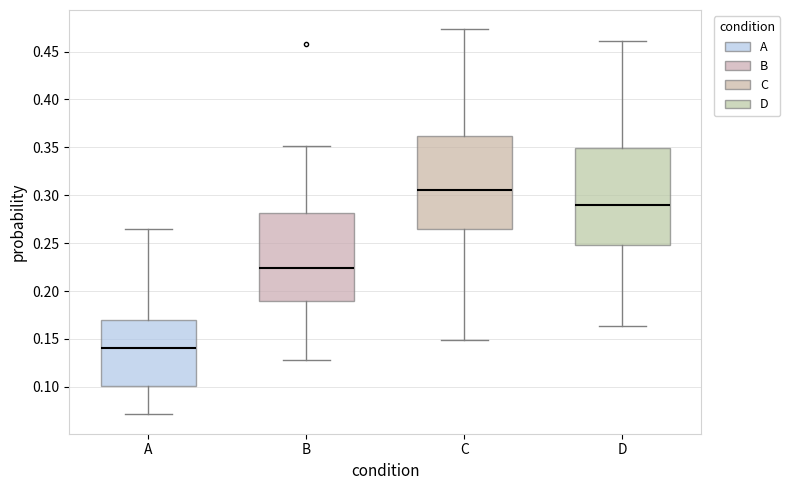

Where is the lower edge of the box for D on the y-axis? The values are not printed on the chart, so give them approximately, as read against the axis.

0.250